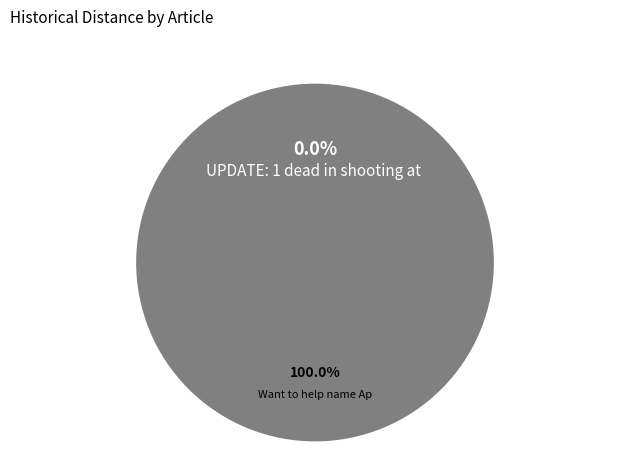

What is the change in value from UPDATE: 1 dead in shooting at Park Hill to Want to help name April's baby giraffe??

+1